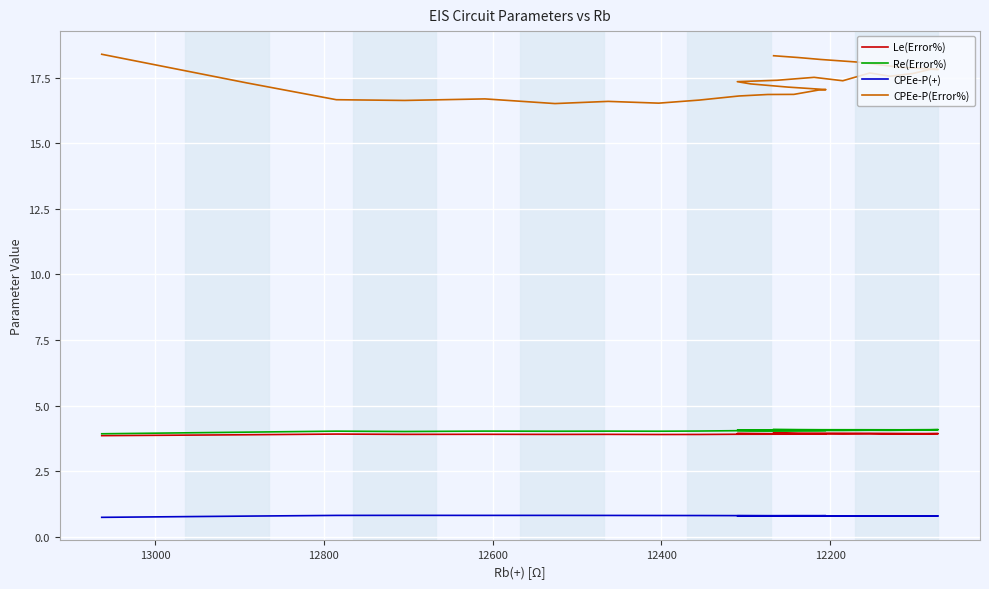

What are all the series names shown in the legend?

Le(Error%), Re(Error%), CPEe-P(+), CPEe-P(Error%)